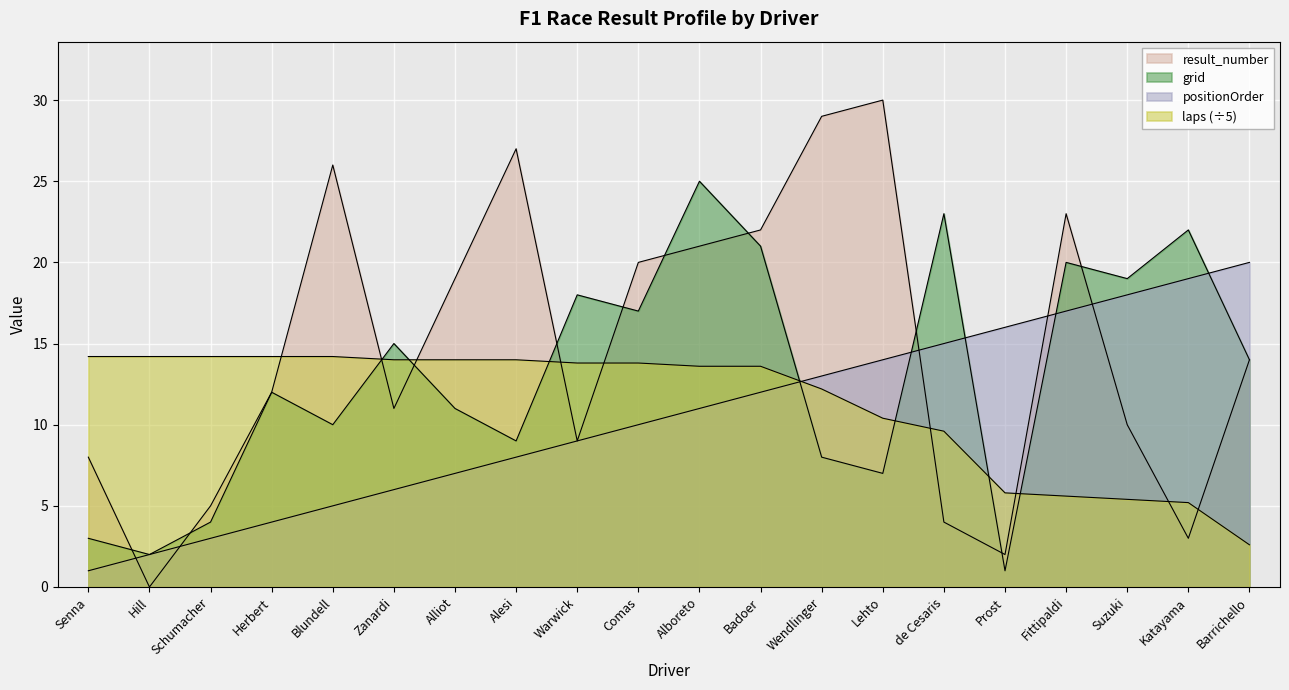

At which label is grid closest to 13?

Herbert